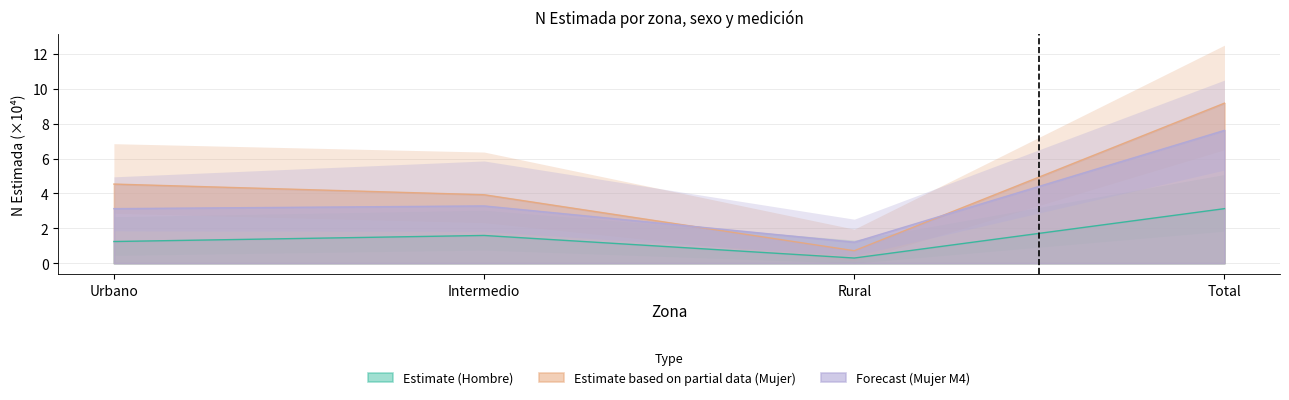

What position from the right is Total?

1